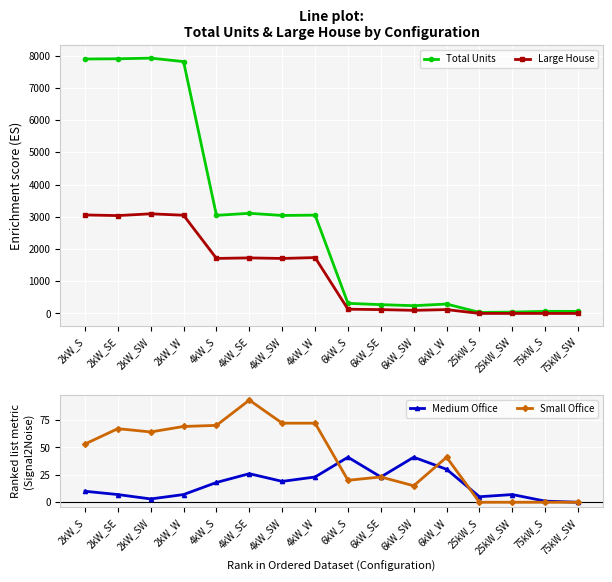

What is the difference between the maximum and minimum values in the Medium Office series?

41